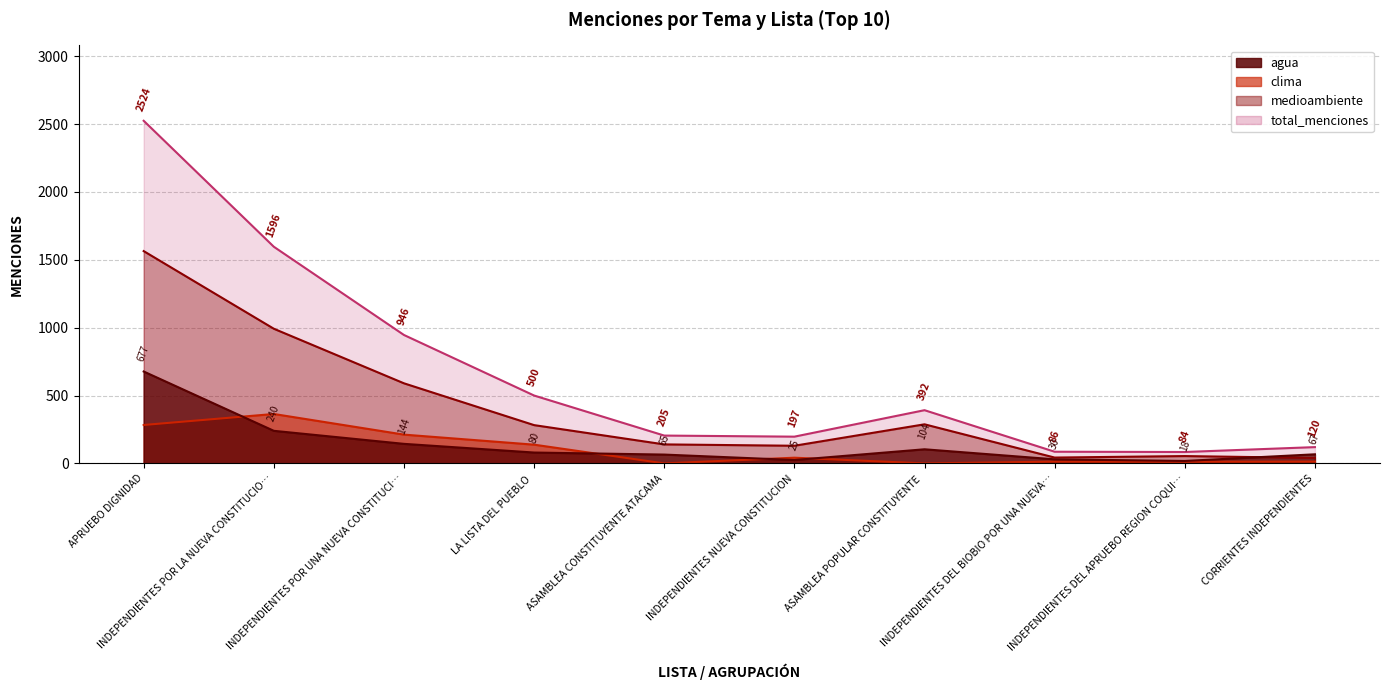

True or false: medioambiente has more than 2 points higher than both neighbors.

False